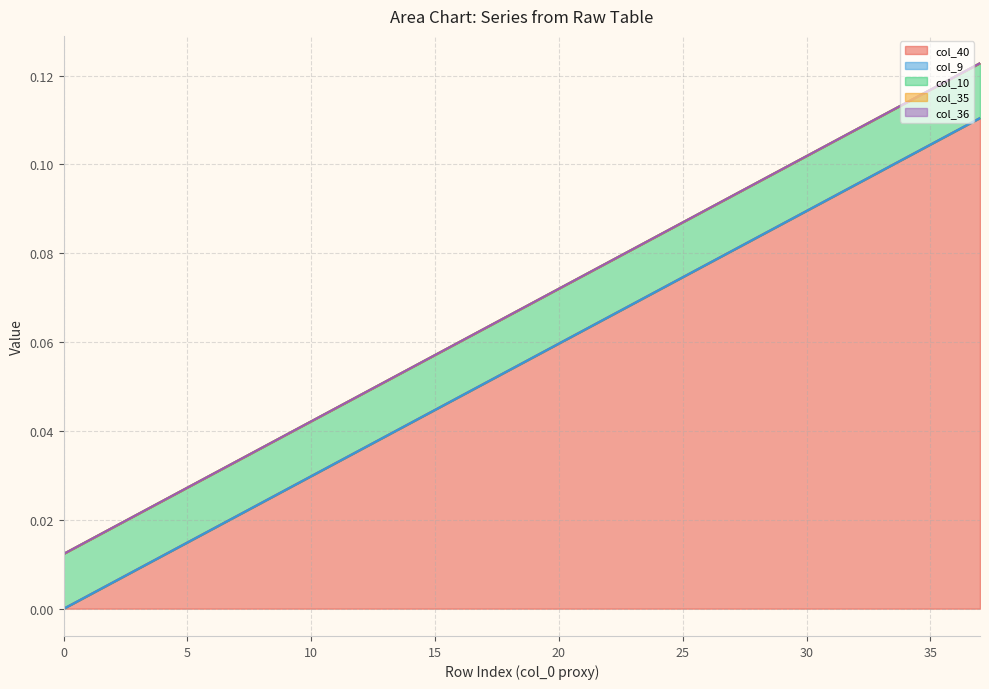

What is the sum of the col_40 values at 22 and 15?

0.1